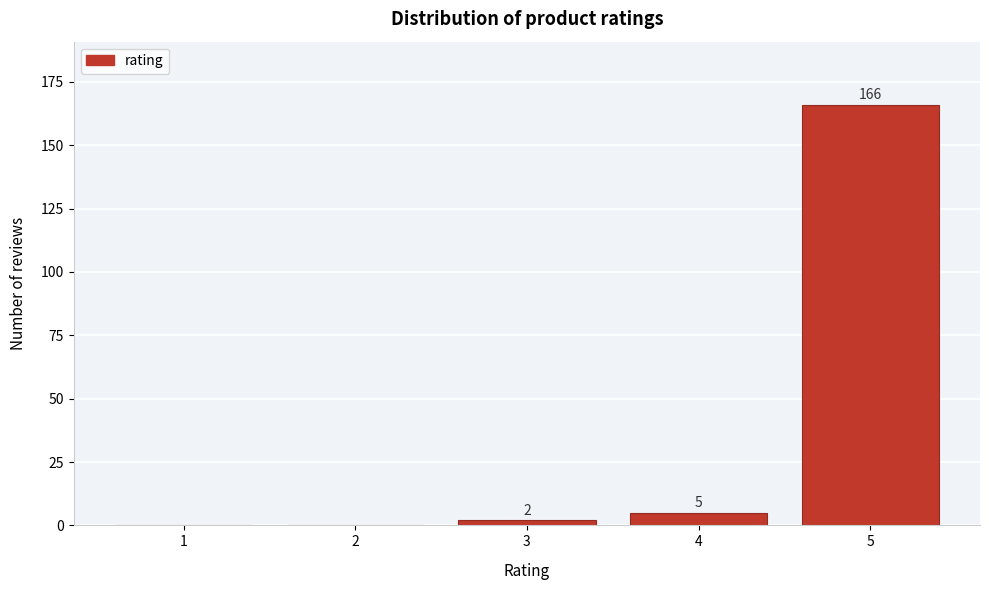

Reading right to left, extract all data points from this chart.

5=166	4=5	3=2	2=0	1=0